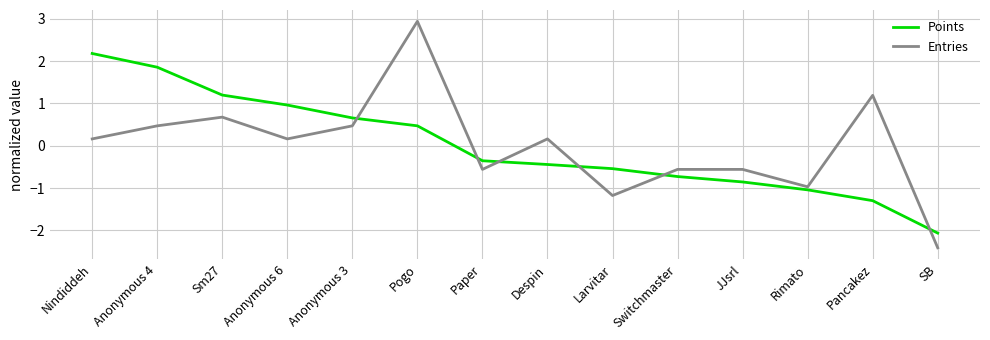

Reading right to left, list all the values displayed in this chart.

Points: -2.1	-1.3	-1.0	-0.9	-0.7	-0.5	-0.4	-0.4	0.5	0.7	1.0	1.2	1.9	2.2
Entries: -2.4	1.2	-1.0	-0.6	-0.6	-1.2	0.2	-0.6	2.9	0.5	0.2	0.7	0.5	0.2